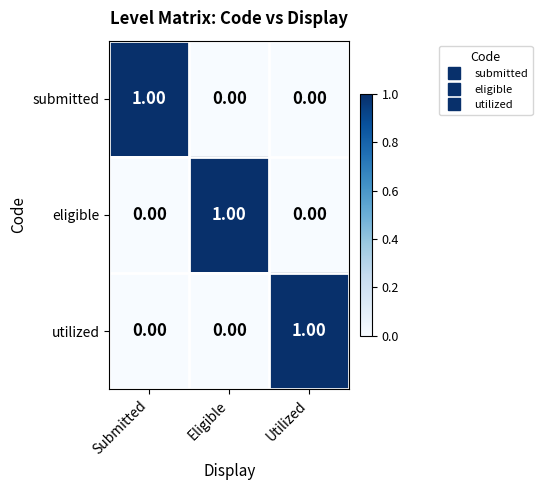

At which label does submitted reach its peak?

Submitted